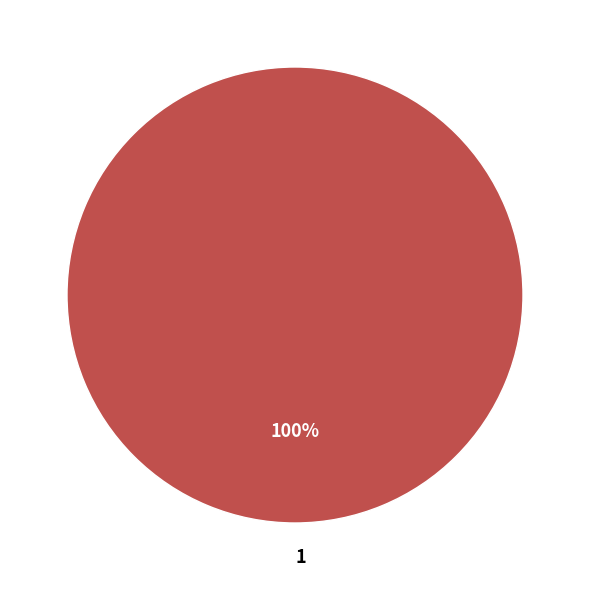

True or false: 1 accounts for 100% of the total.

True